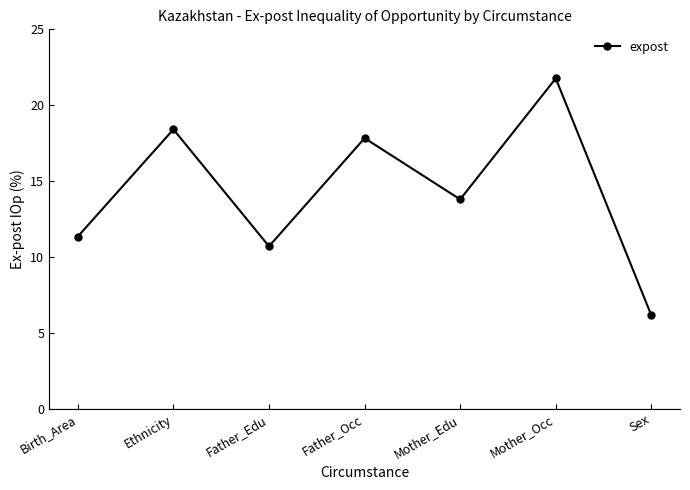

Which has a higher value, Ethnicity or Birth_Area?

Ethnicity